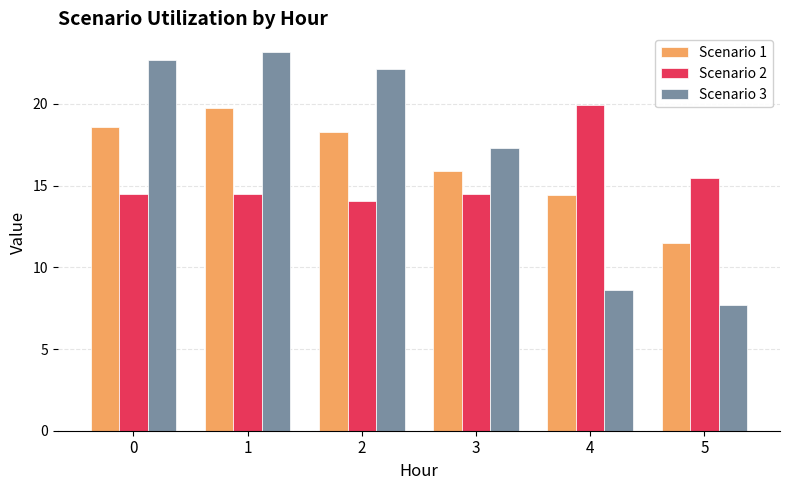

Is it true that Scenario 2 equals 7.4 at 2?

False